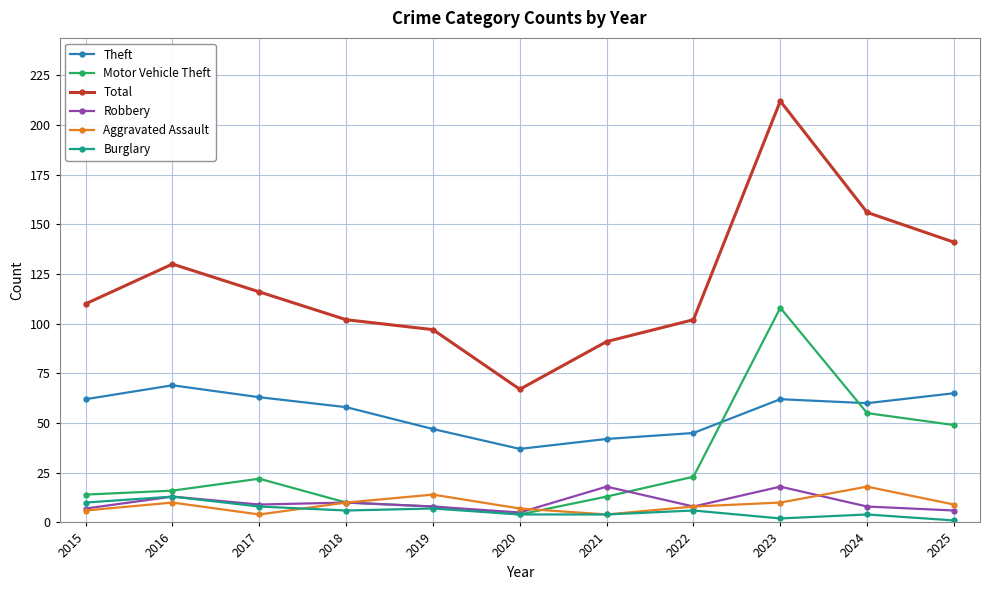

The Robbery series shows 6 at 2025. True or false?

True